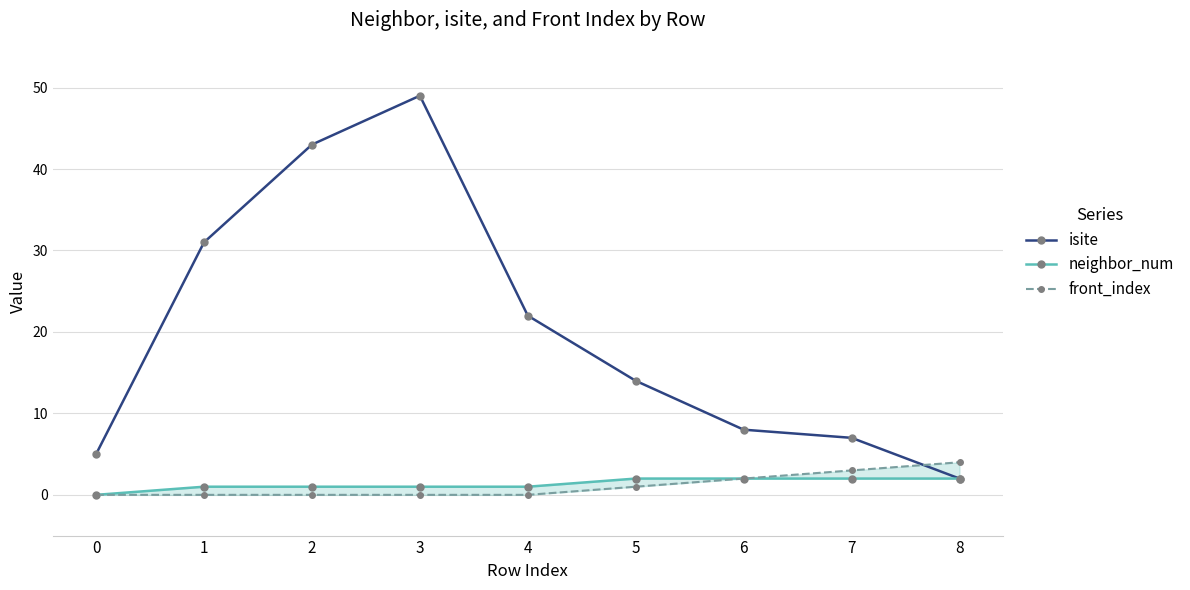

Is the value of front_index at 3 greater than the value of isite at 3?

No